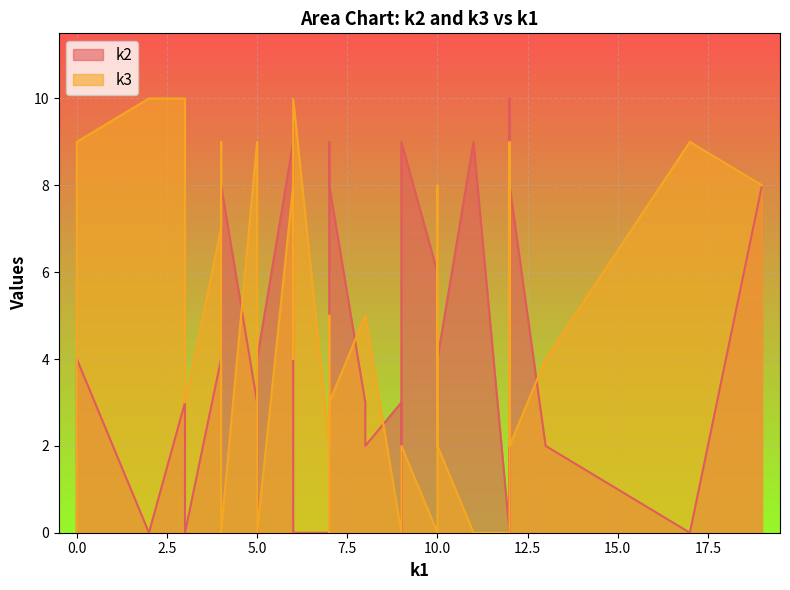

The k2 series shows 9 at i6. True or false?

False